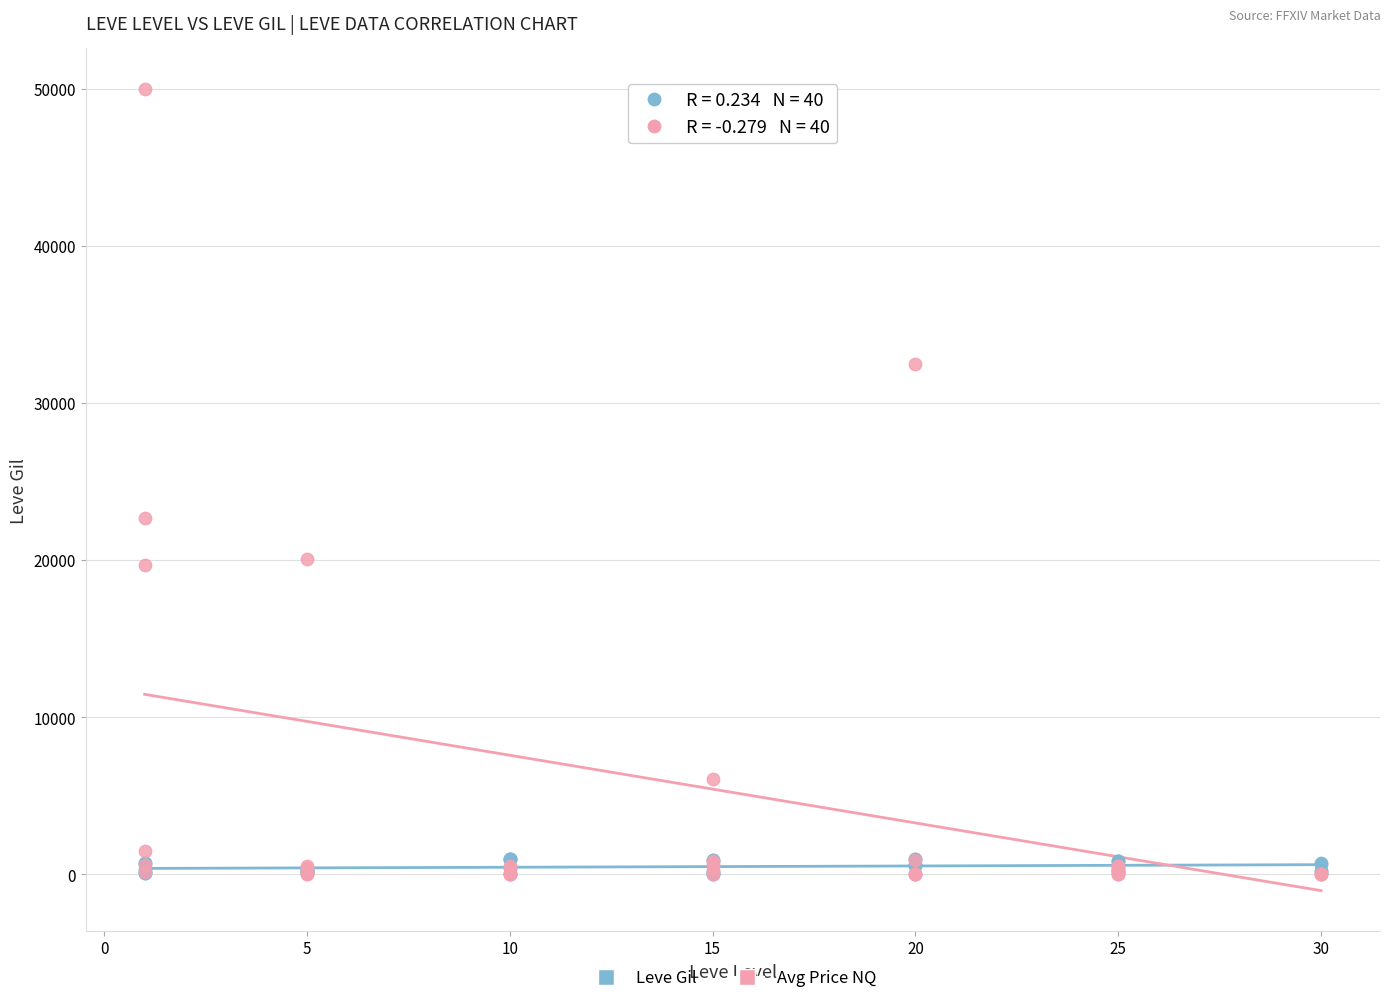

Which series has the widest spread of Y values?

Avg Price NQ